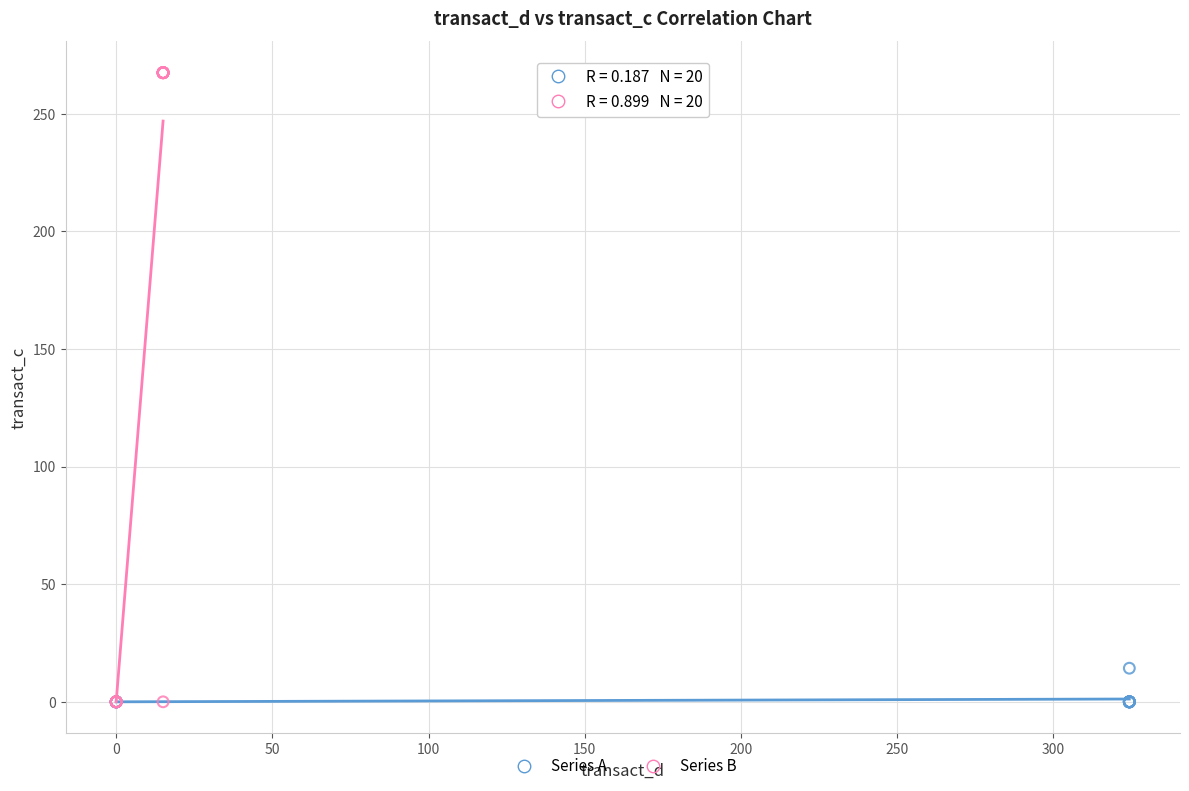

Which series reaches the maximum Y coordinate?

Series B